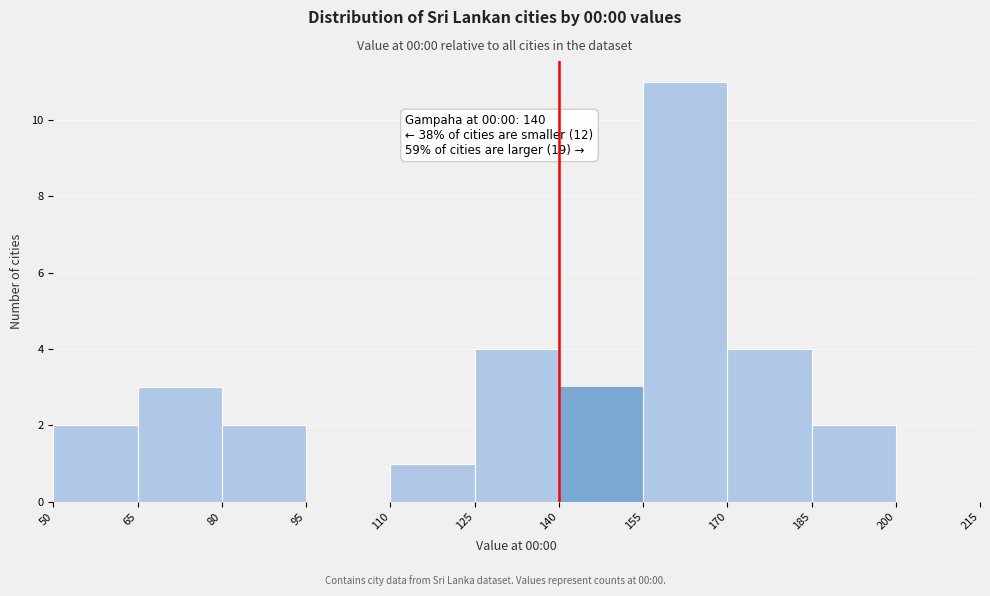

Over which range of the x-axis is the bar tallest?

155 to 170